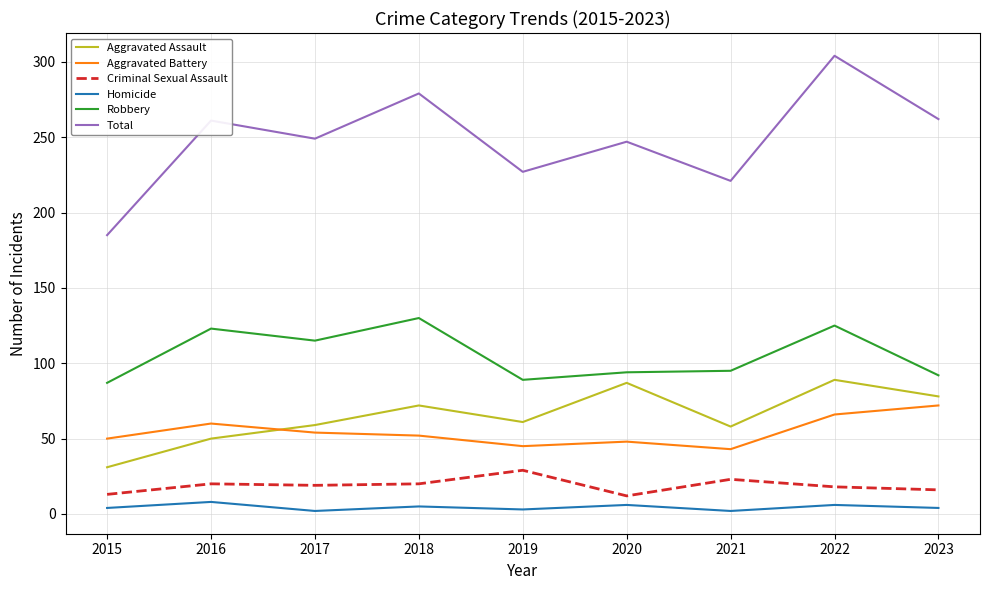

True or false: Total has more than 2 points higher than both neighbors.

True